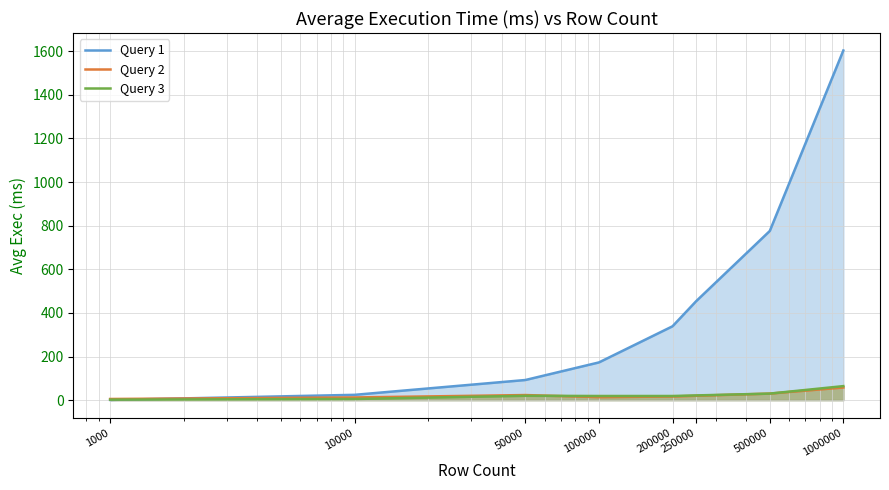

What is the average value of the Query 3 series?

22.7